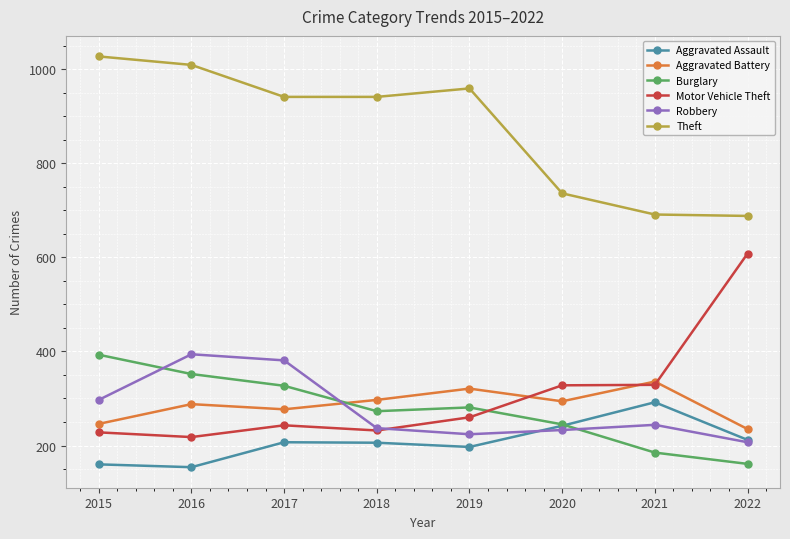

What is the difference between the highest and lowest values at 2016?

855